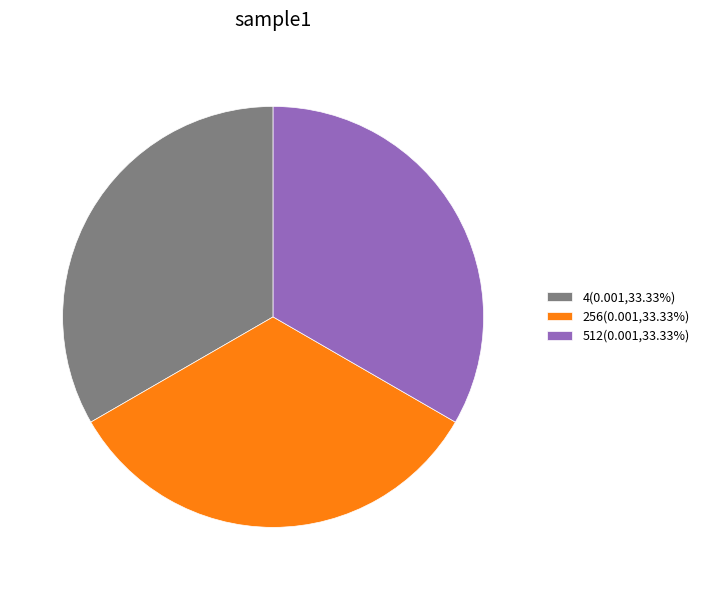

Approximately how many times larger is the value at 4(0.001,33.33%) compared to 256(0.001,33.33%)?

1.0